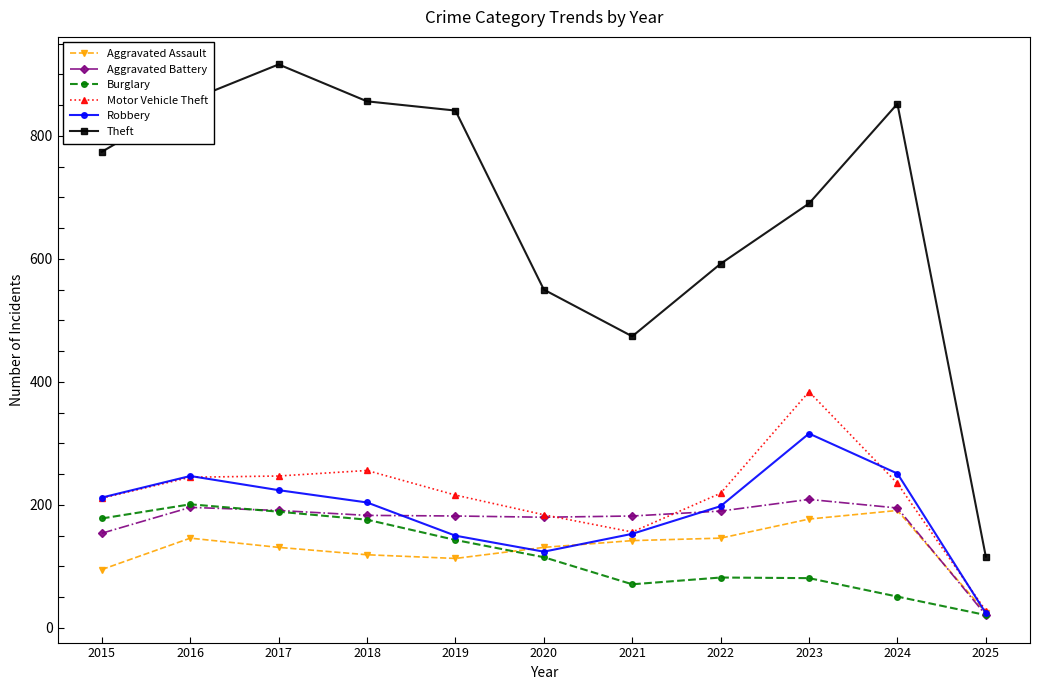

Is the value of Aggravated Battery at 2023 greater than the value of Aggravated Assault at 2021?

Yes